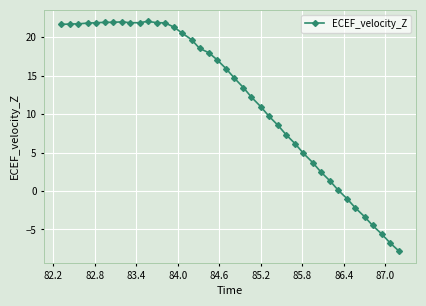

True or false: the data has more than 0 interior local peaks.

True